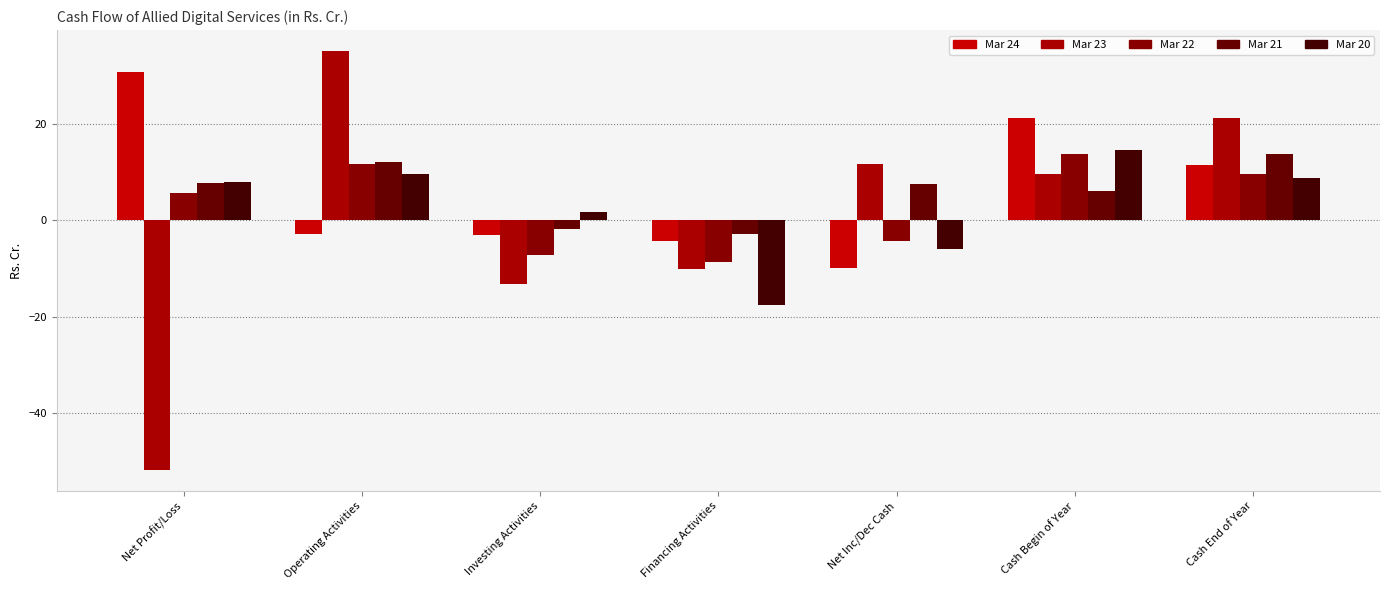

True or false: Mar 23 has a value of -14.2 at Financing Activities.

False